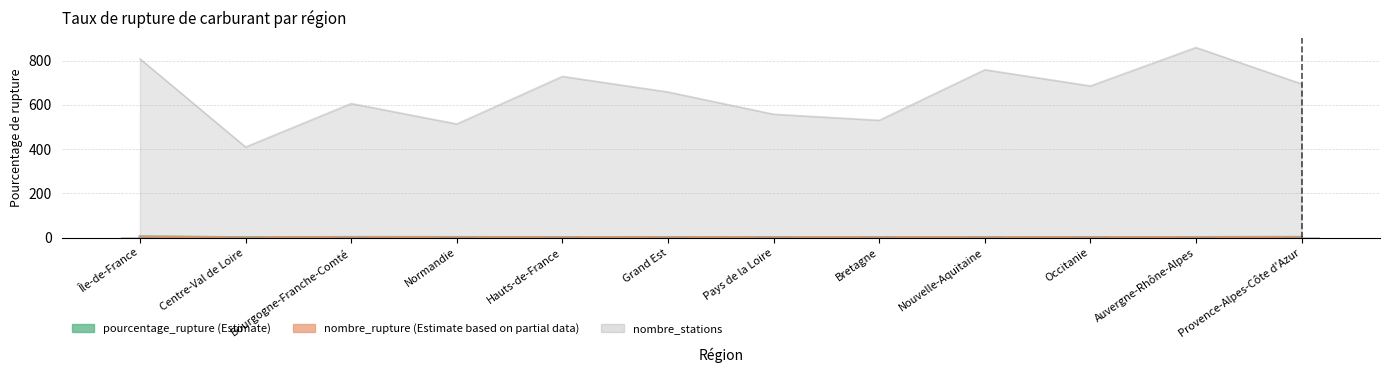

What position from the right is Grand Est?

7